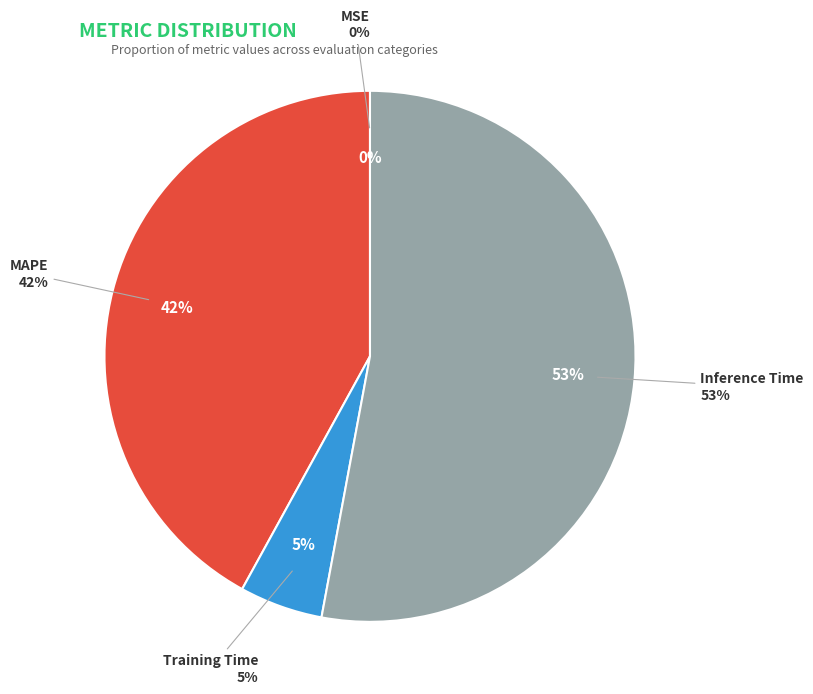

What percentage do Inference Time and Training Time together represent?

58.0%